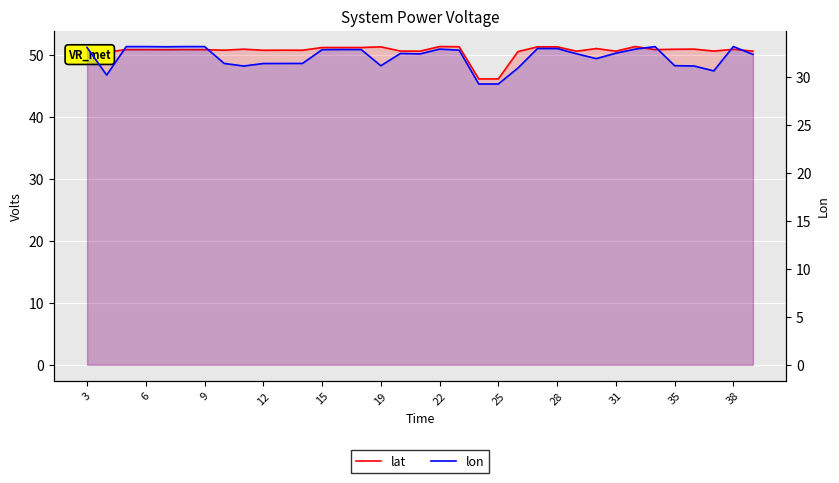

Which series has the largest range (max minus min)?

lat